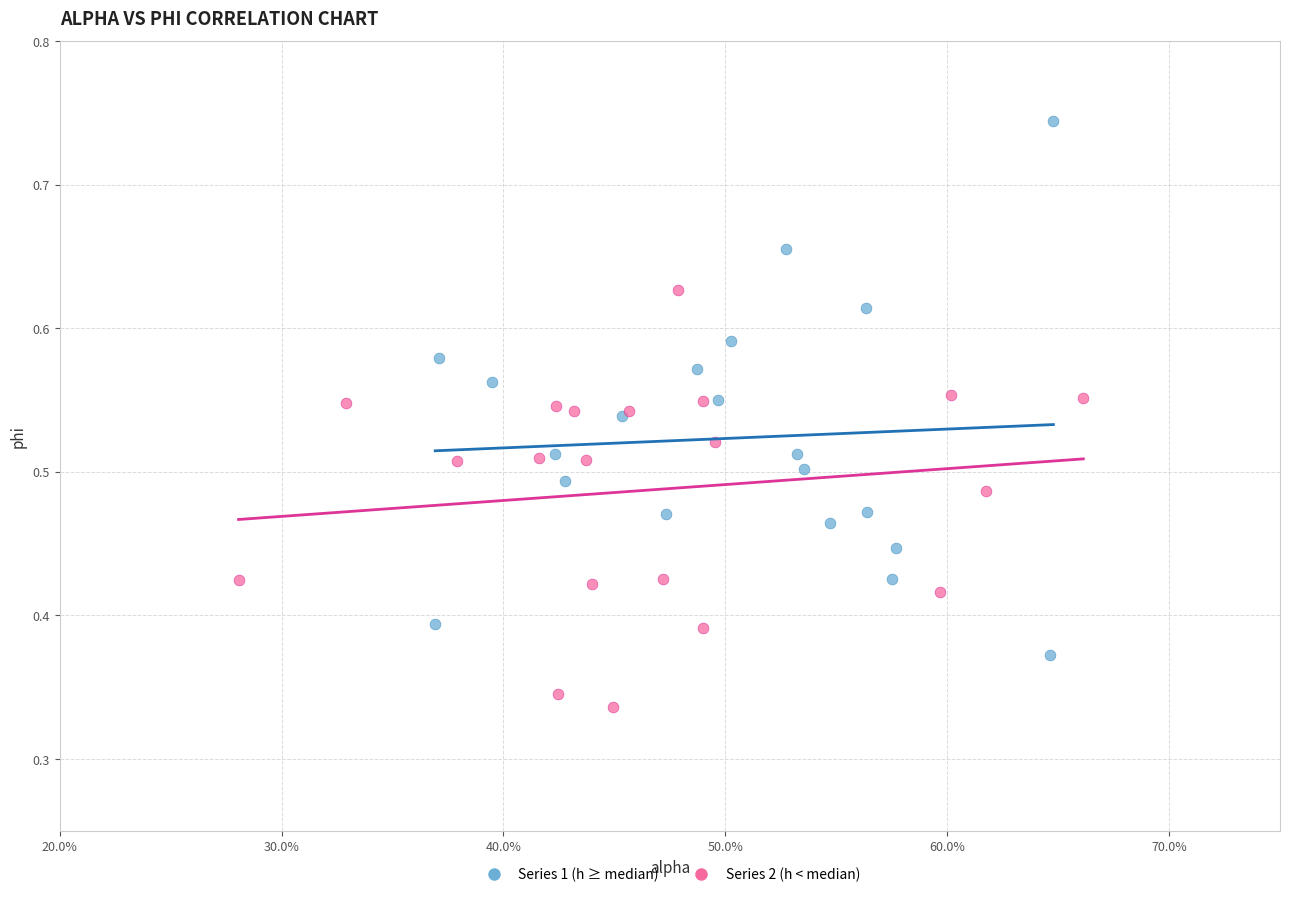

Which series has the widest spread of Y values?

Series 1 (h ≥ median)